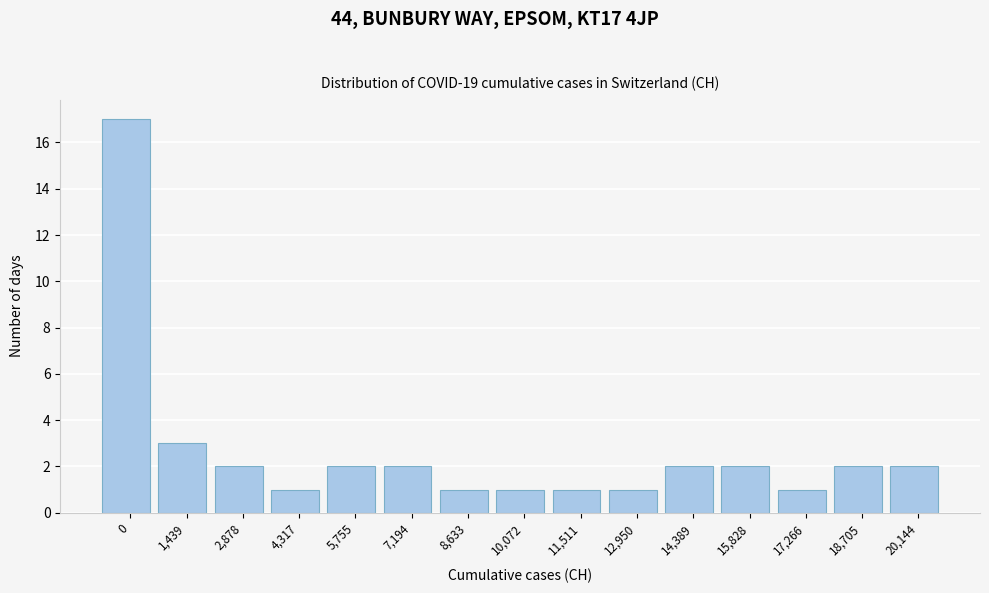

Reading left to right, transcribe all the data shown in this chart.

0=17	1,439=3	2,878=2	4,317=1	5,755=2	7,194=2	8,633=1	10,072=1	11,511=1	12,950=1	14,389=2	15,828=2	17,266=1	18,705=2	20,144=2